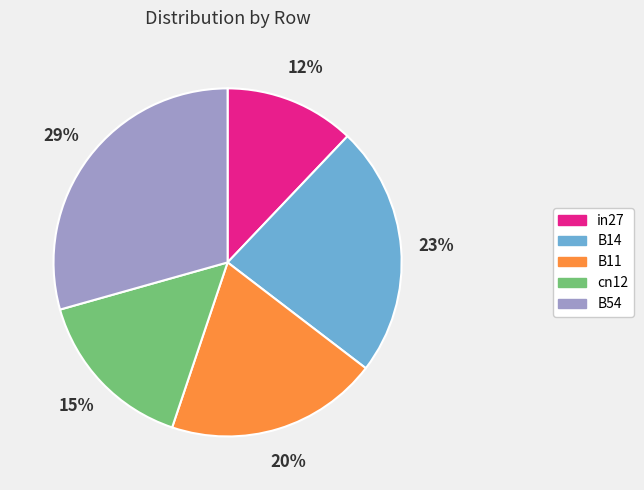

Count the number of slices in the pie.

5